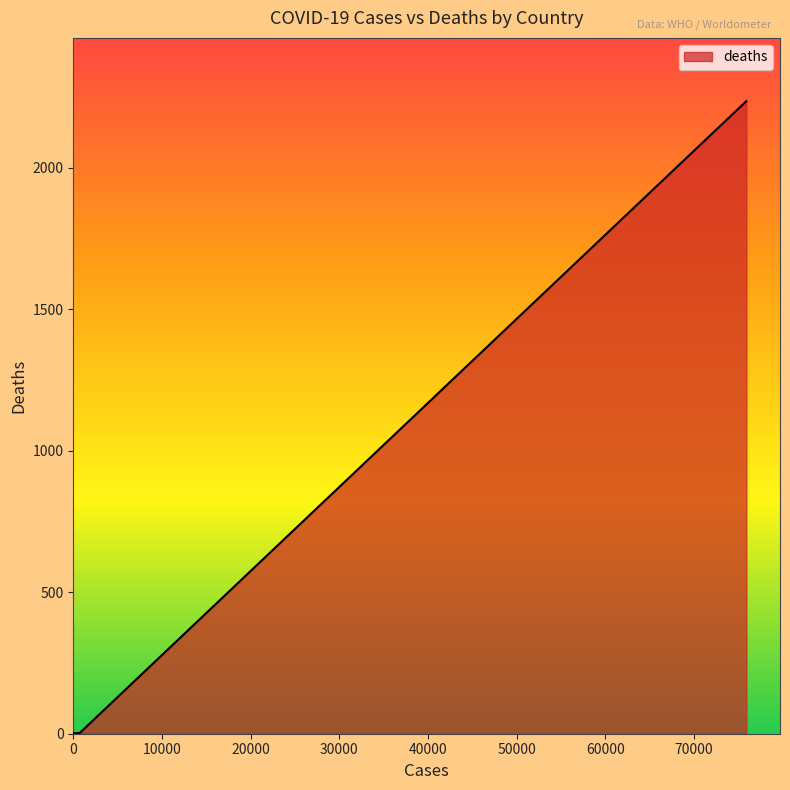

Reading right to left, list all the values displayed in this chart.

1	0	0	0	0	0	1	0	0	4	0	0	1	0	0	2	2	2	3	2236